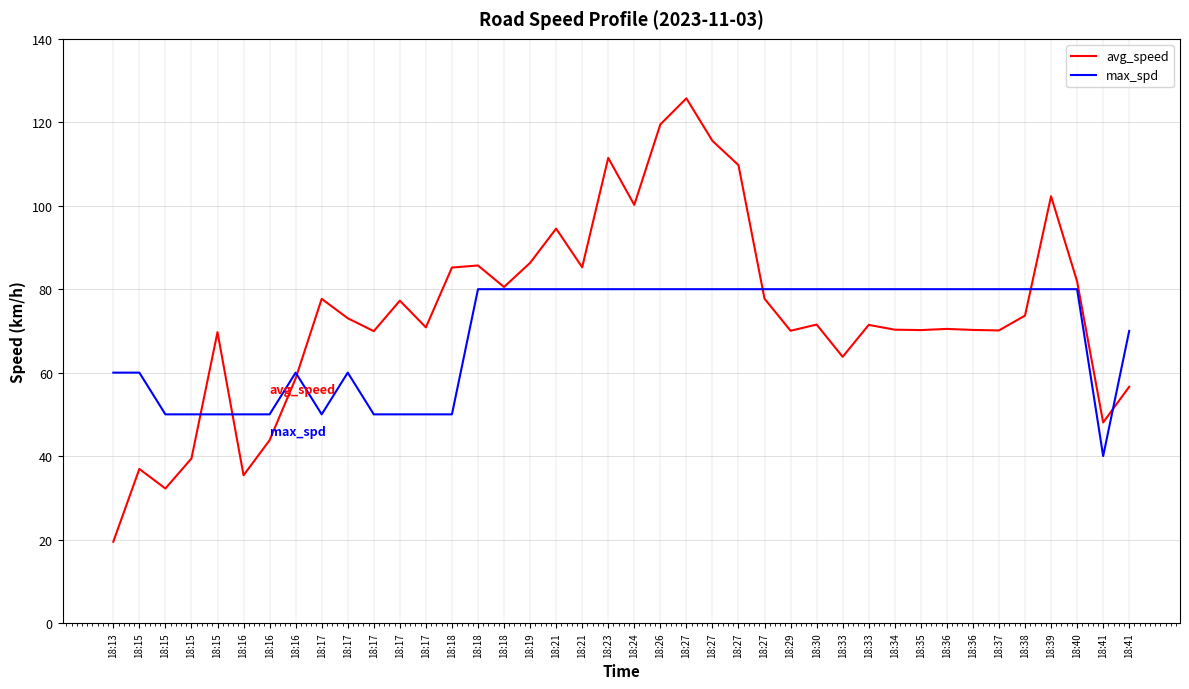

Does the chart have visible grid lines?

Yes